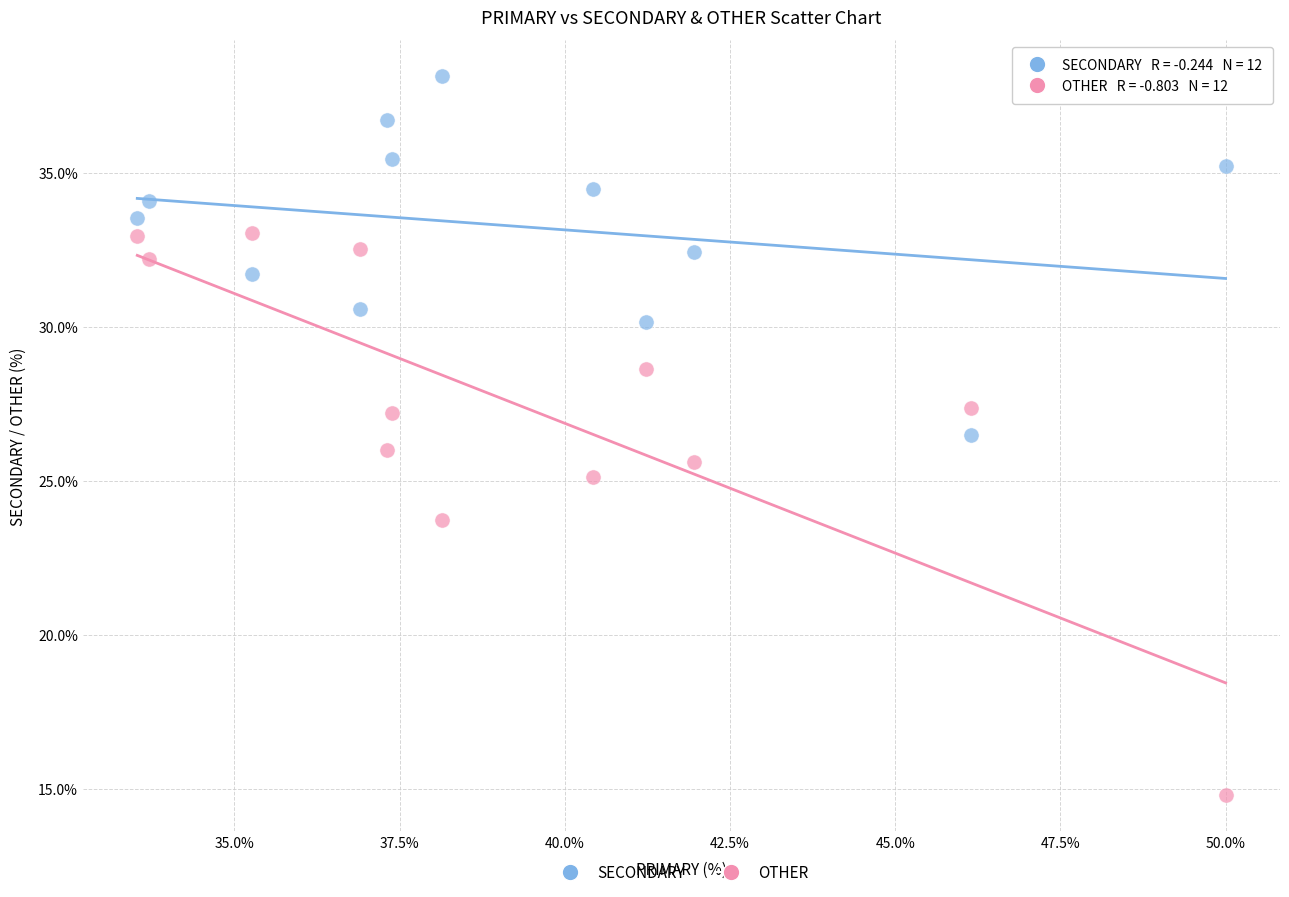

Which series contains the lowest Y value?

OTHER